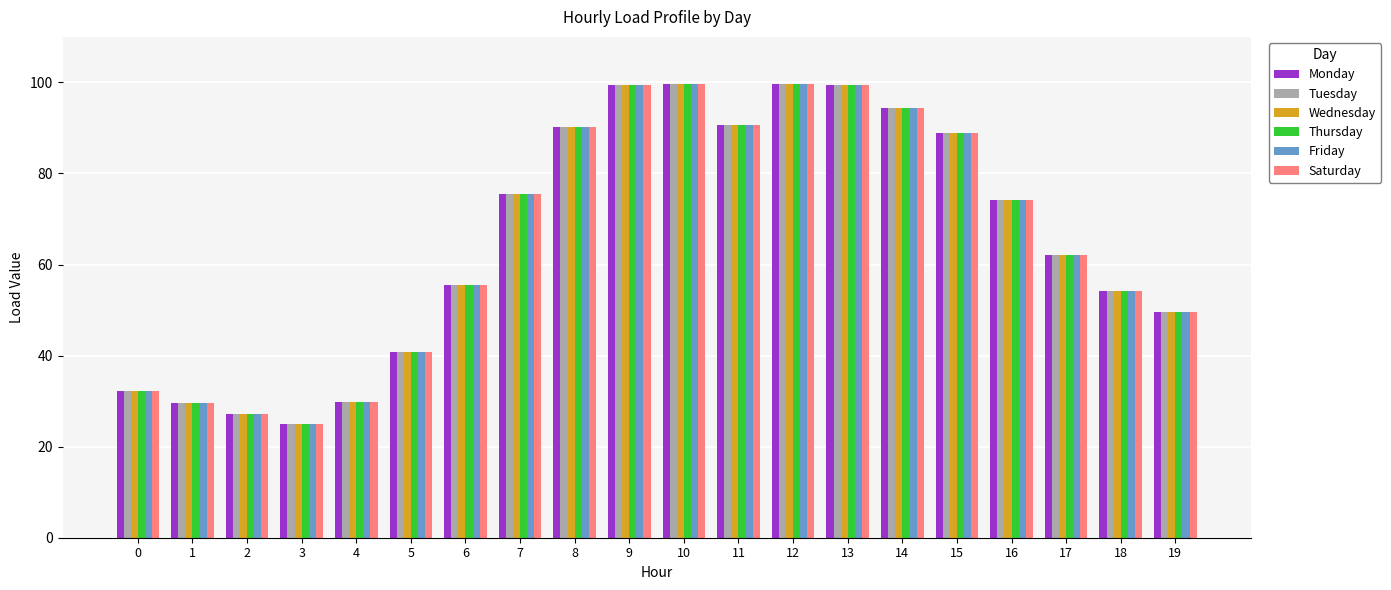

What is the difference between the maximum and minimum values in the Saturday series?

74.7